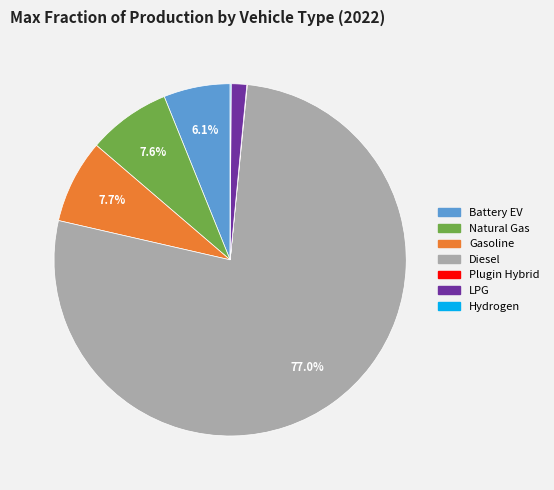

Is there any slice that represents more than half of the pie?

Yes